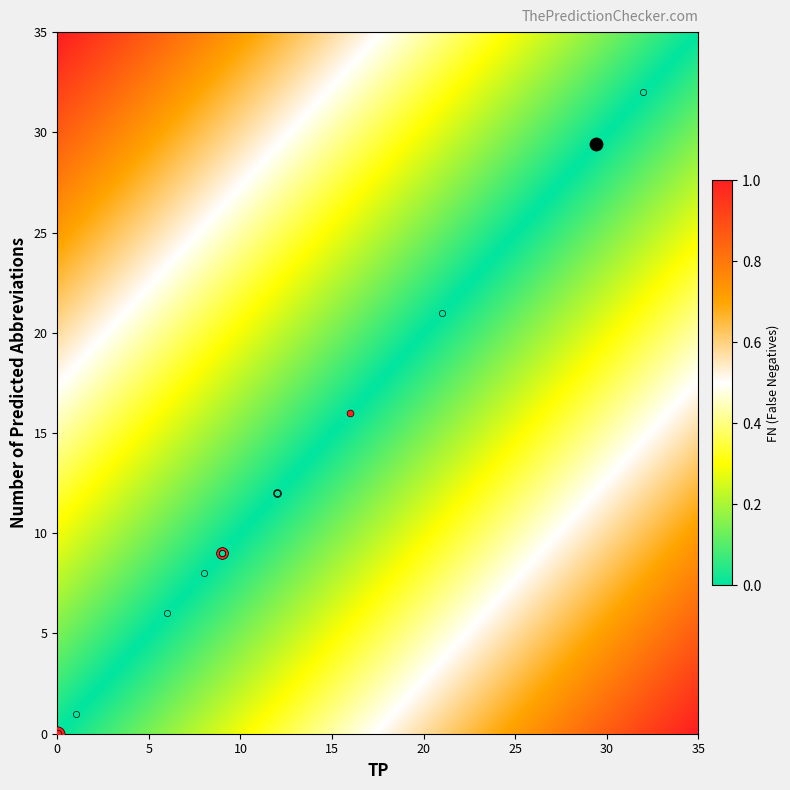

Reading right to left, transcribe all the data shown in this chart.

pmc_3607734: fn=2	tp=0	predicted=0
pmc_5526565: fn=9	tp=9	predicted=9
pmc_3023753: fn=4	tp=12	predicted=12
pmc_4551535: fn=0	tp=0	predicted=0
pmc_4773602: fn=0	tp=32	predicted=32
pmc_4799268: fn=0	tp=1	predicted=1
pmc_3037844: fn=7	tp=0	predicted=0
pmc_3460171: fn=11	tp=0	predicted=0
pmc_2358939: fn=0	tp=0	predicted=0
pmc_3546430: fn=0	tp=12	predicted=12
pmc_4448561: fn=0	tp=6	predicted=6
pmc_4480903: fn=3	tp=16	predicted=16
pmc_4632055: fn=4	tp=0	predicted=0
pmc_4648990: fn=0	tp=9	predicted=9
pmc_4703618: fn=0	tp=12	predicted=12
pmc_5567664: fn=0	tp=9	predicted=9
pmc_2676307: fn=15	tp=0	predicted=0
pmc_4855764: fn=0	tp=21	predicted=21
pmc_4996988: fn=5	tp=0	predicted=0
pmc_5345157: fn=0	tp=8	predicted=8